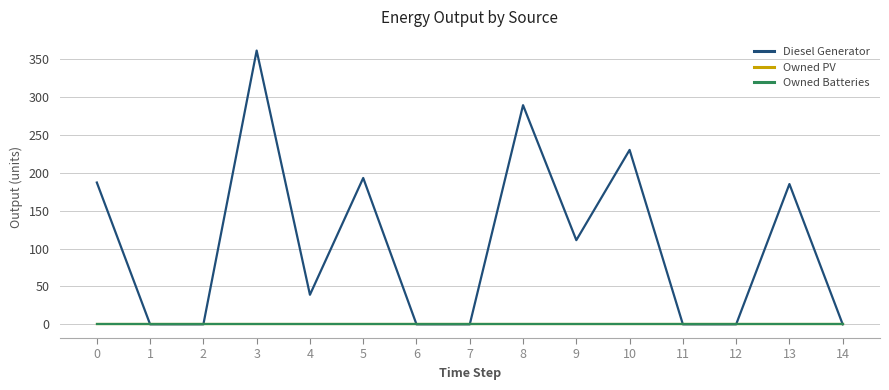

Which category has the highest value across all series?

3